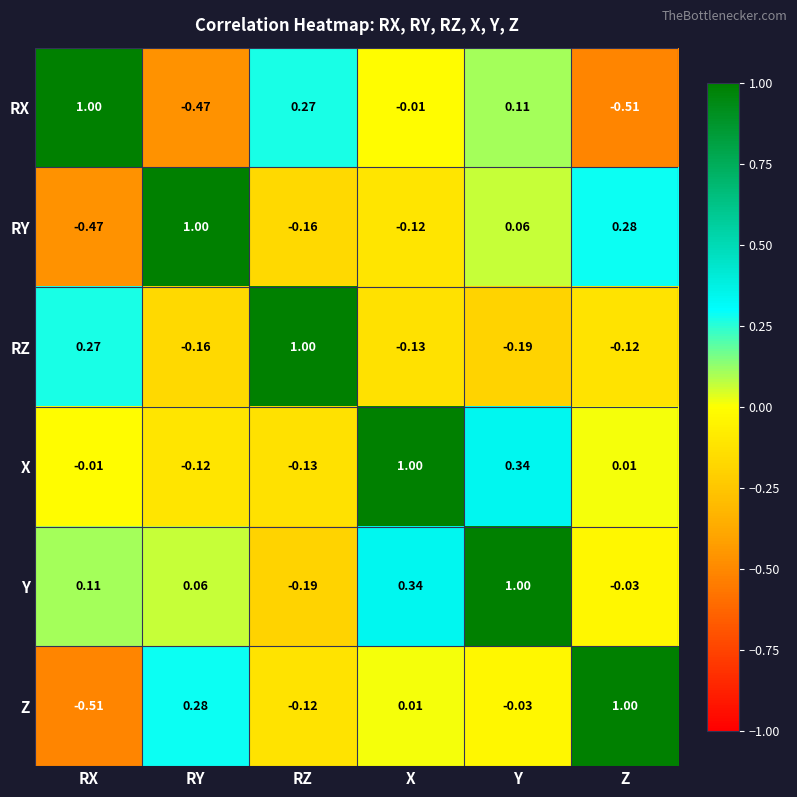

At which label does RZ first exceed 0?

RX